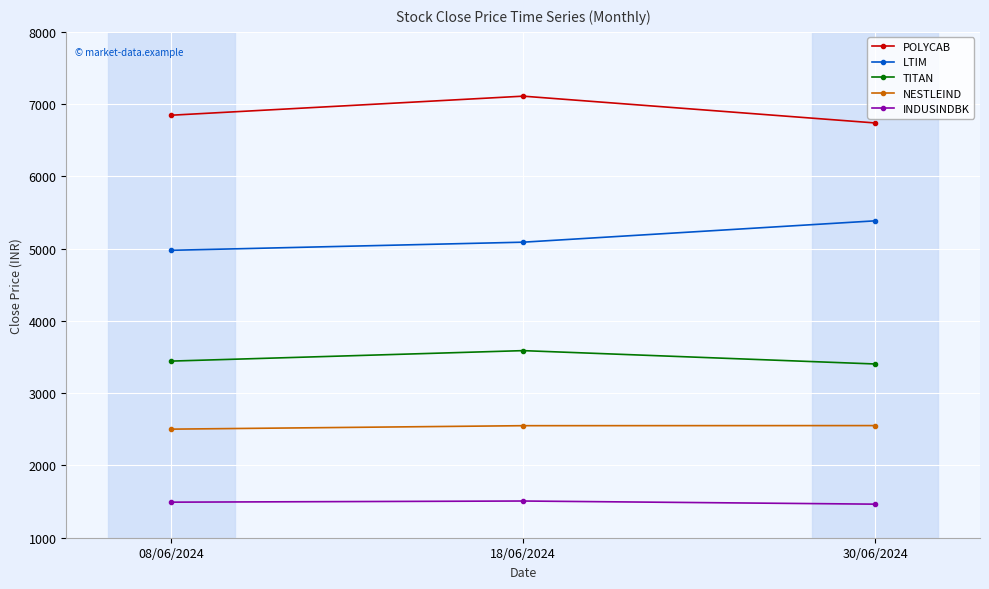

Between 08/06/2024 and 30/06/2024, which series saw the biggest shift?

LTIM